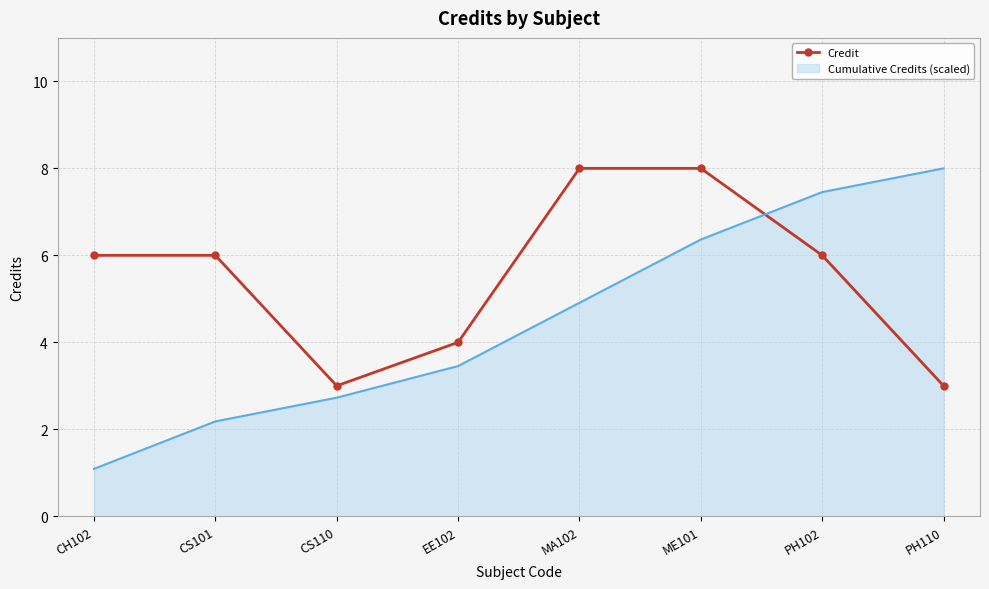

Between EE102 and MA102, which series saw the biggest shift?

Credit